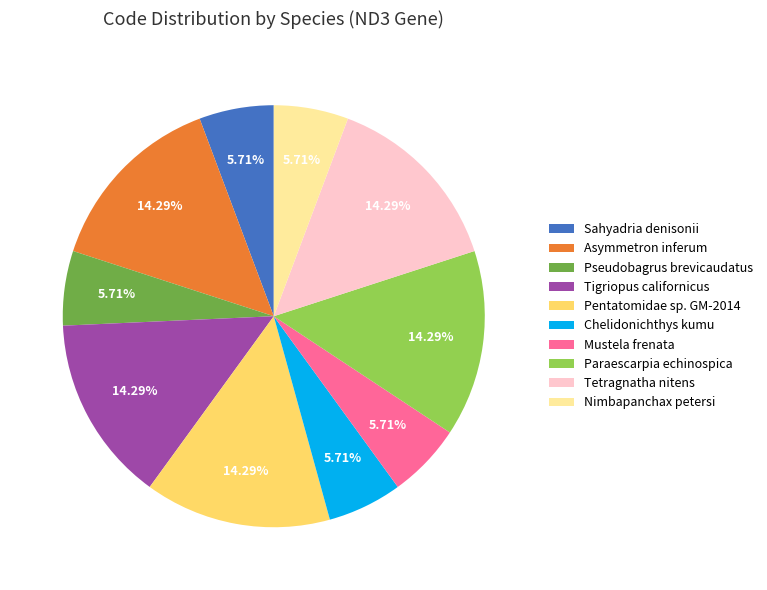

Is the sum of Nimbapanchax petersi and Tetragnatha nitens greater than half?

No